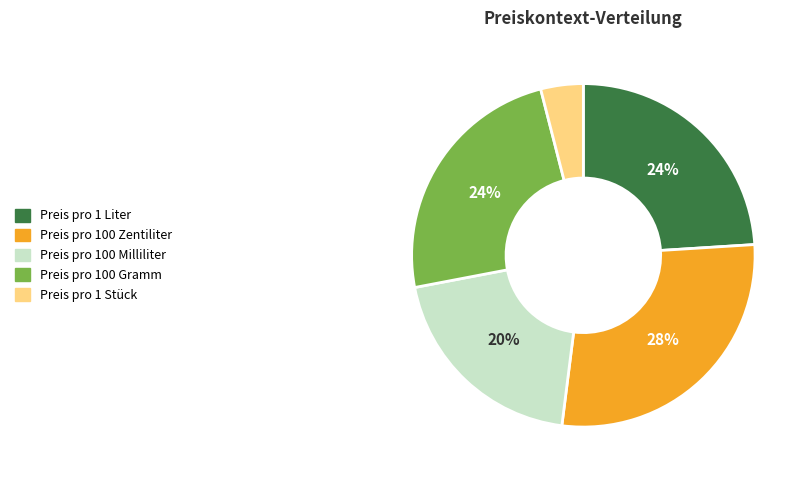

What is the ratio of the value at Preis pro 1 Liter to the value at Preis pro 100 Milliliter?

1.2